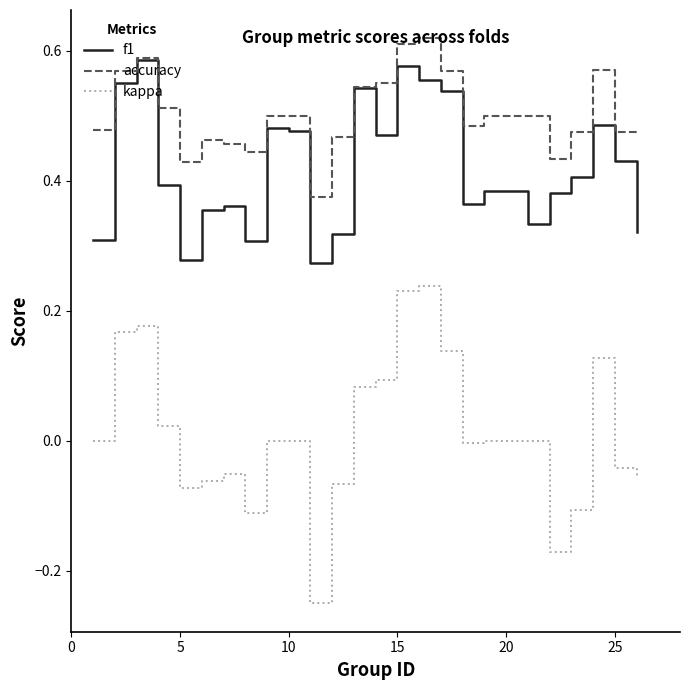

Which series has the largest range (max minus min)?

kappa